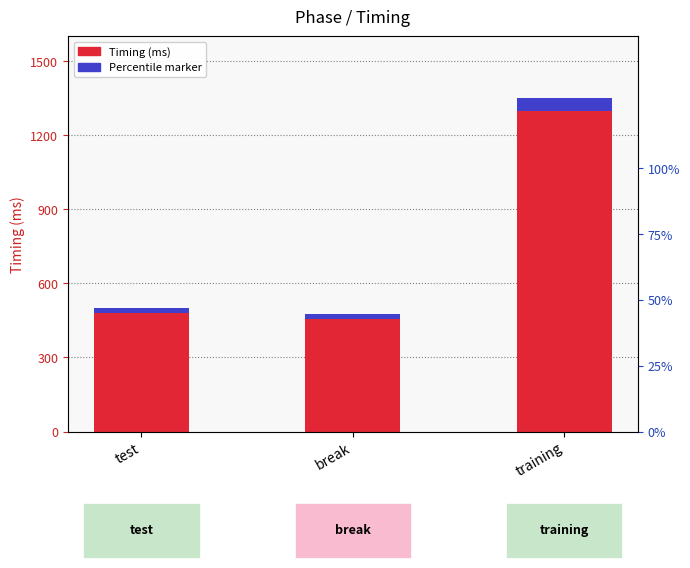

At which label does Percentile marker reach its minimum?

break